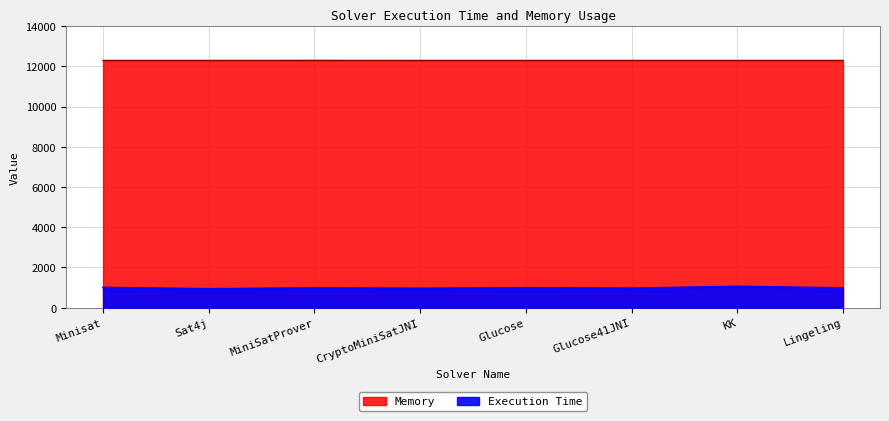

At which category does Execution Time reach its first local peak?

MiniSatProver